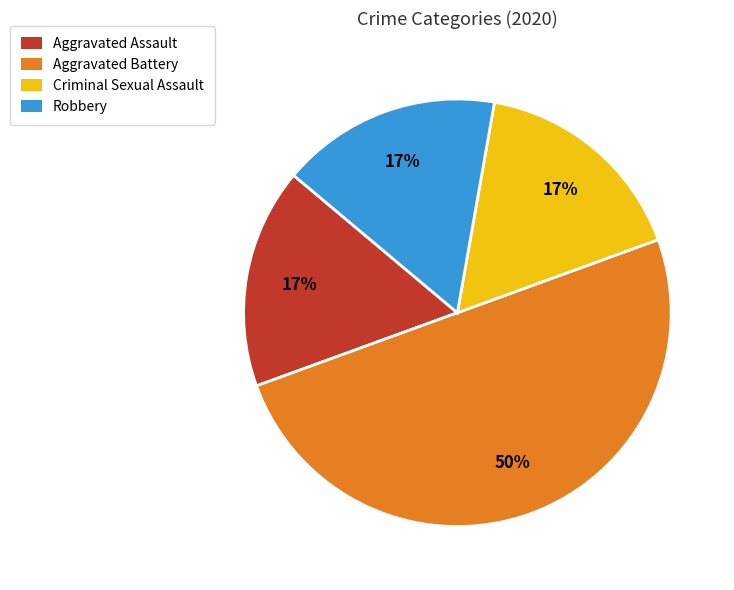

To the nearest percent, what is the difference between the Aggravated Assault and Aggravated Battery slice percentages?

33%